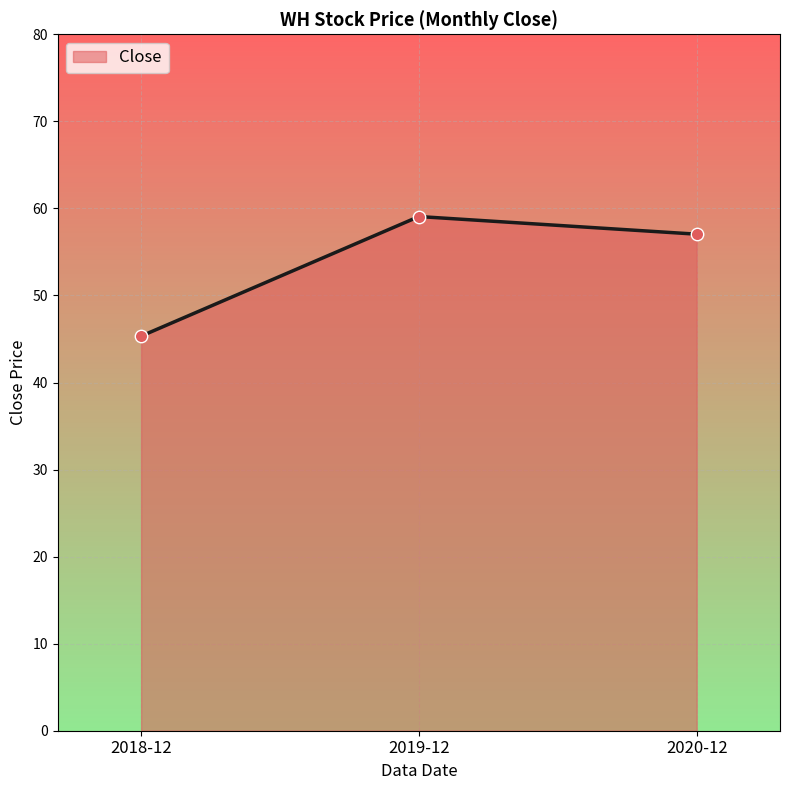

Between 2018-12 and 2019-12, which is larger?

2019-12